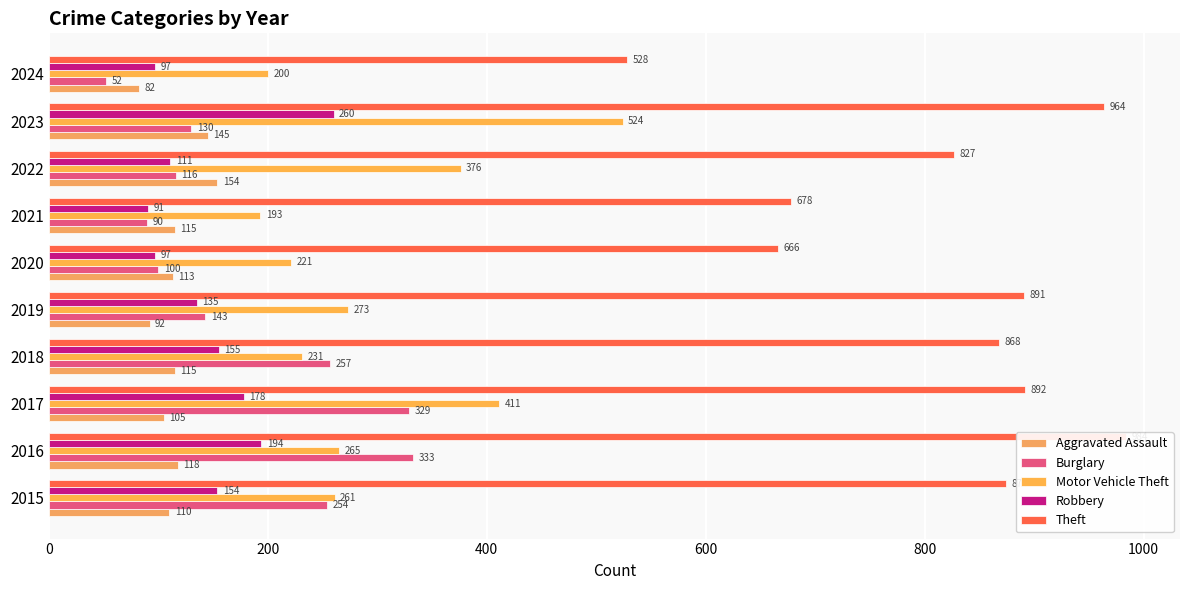

What is the value of the Aggravated Assault bar at the 10th from the left?

82